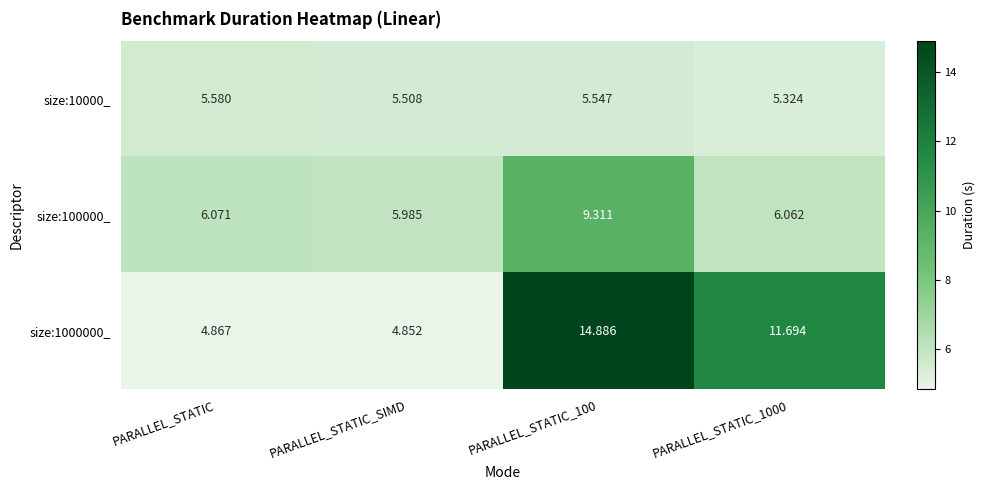

Is the value of size:10000_ at PARALLEL_STATIC_1000 greater than the value of size:100000_ at PARALLEL_STATIC?

No